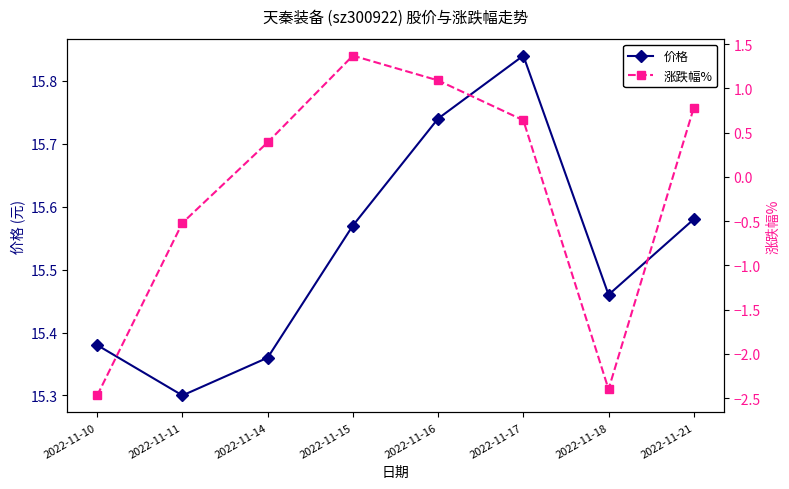

How many data points does each series have?

8